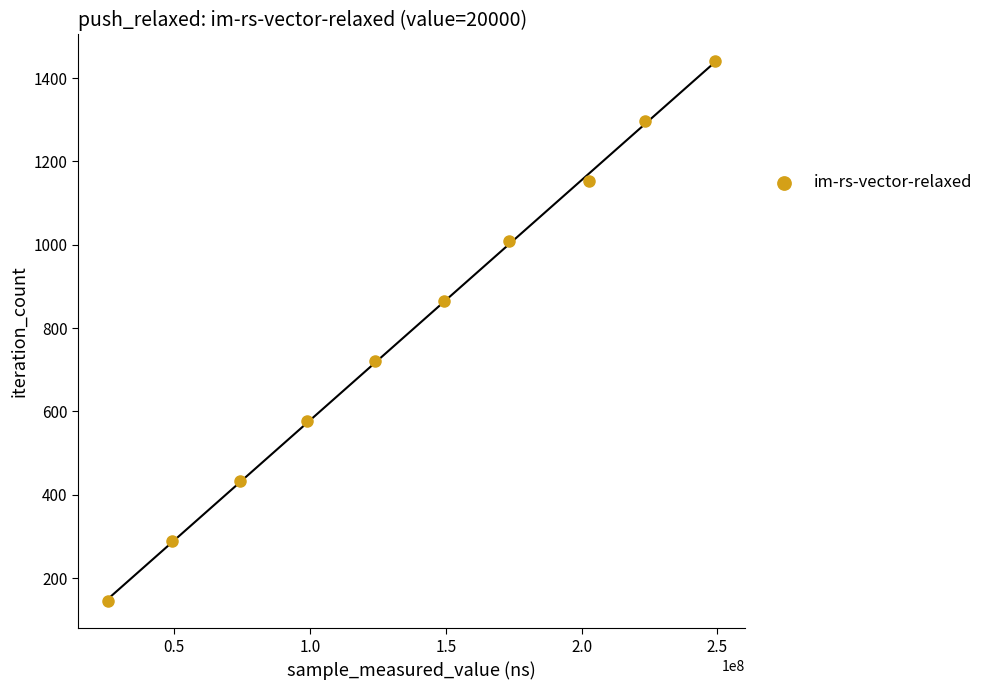

What is the average Y value?

792